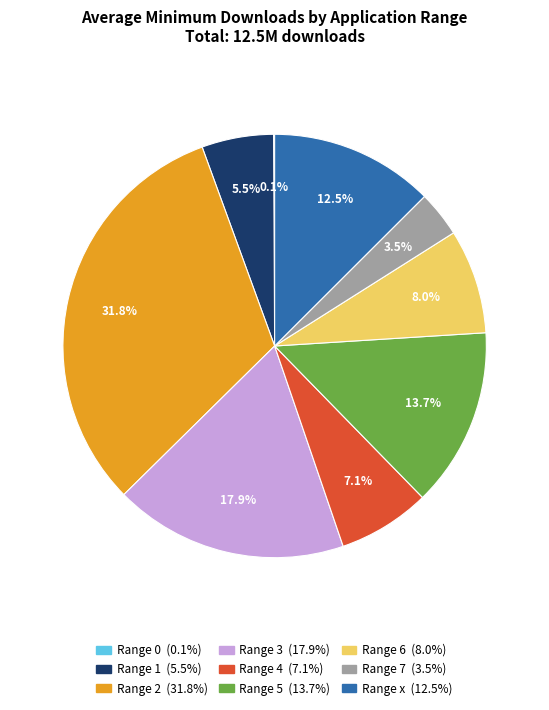

Is there any slice that represents more than half of the pie?

No